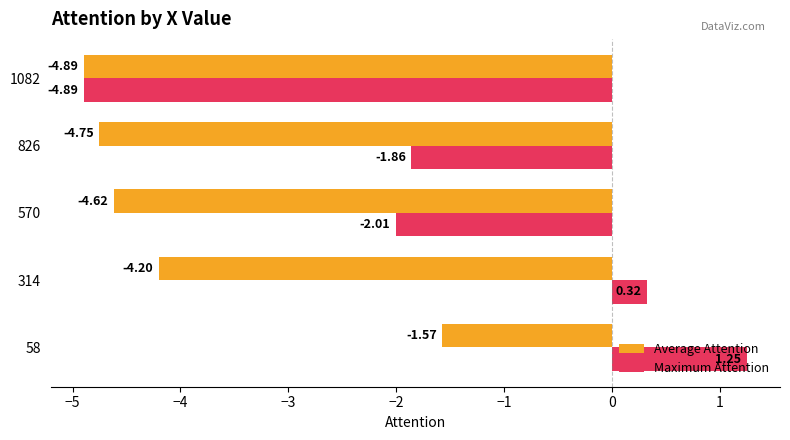

What is the sum of the Maximum Attention values at 314 and 570?

-1.7